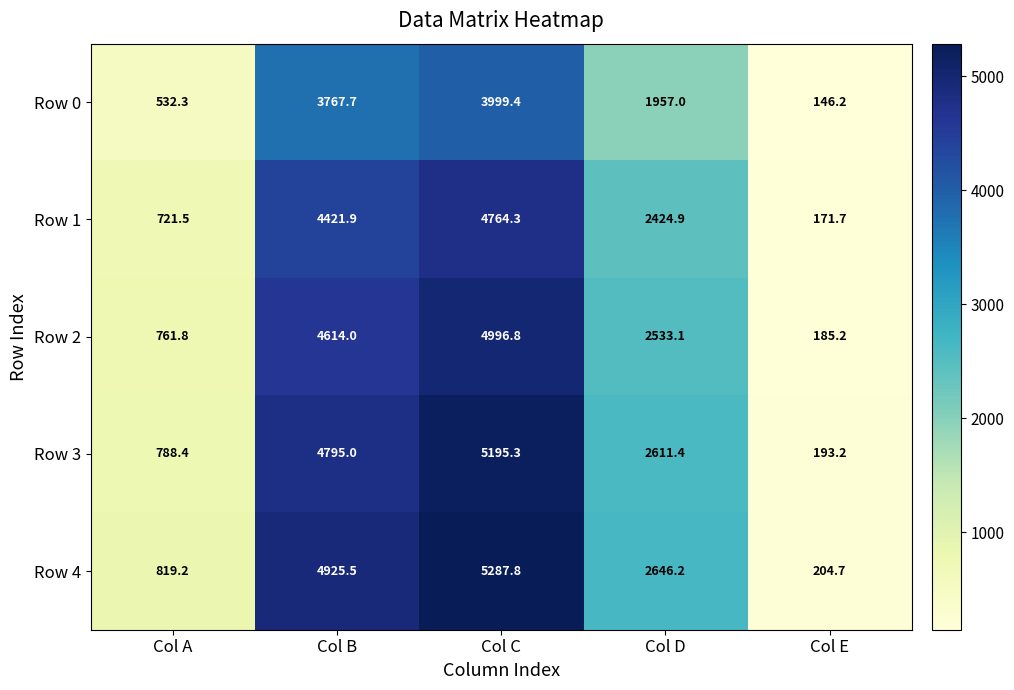

What is the difference between the highest and lowest values at Col C?

1288.4